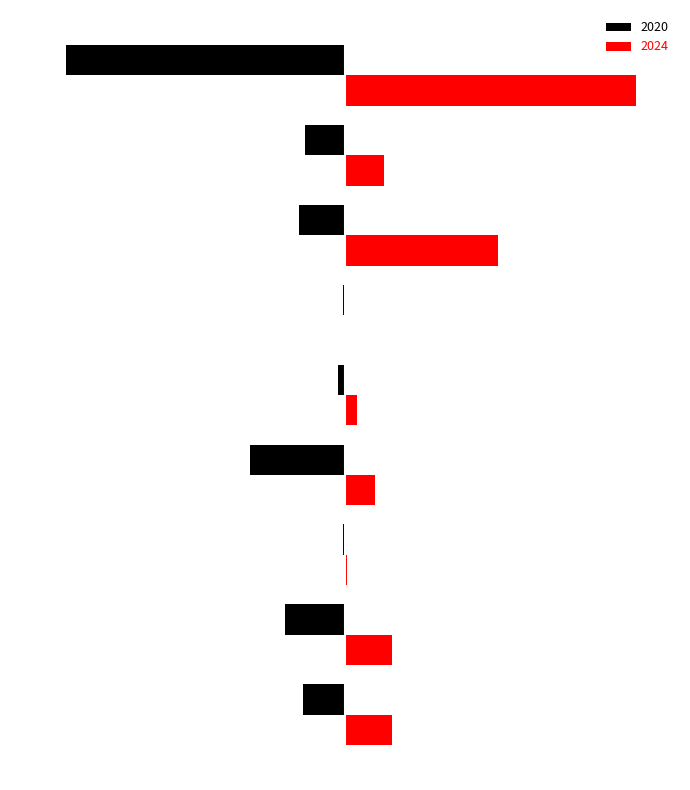

What are all the series names shown in the legend?

2020, 2024